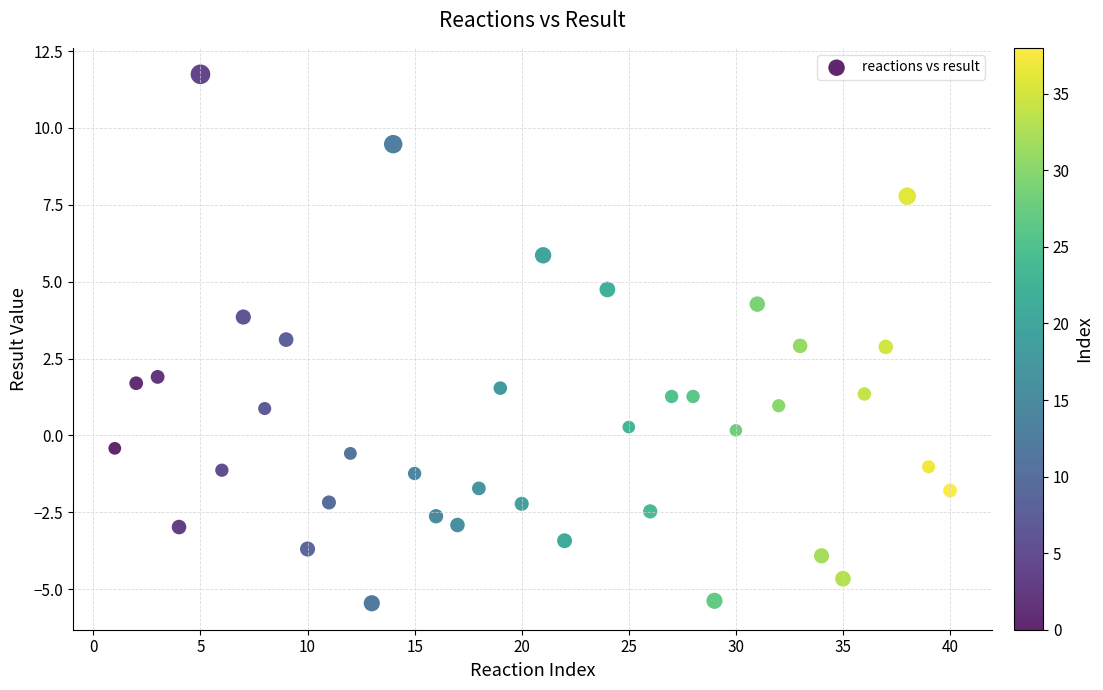

What is the range of Y values (max minus min)?

17.2